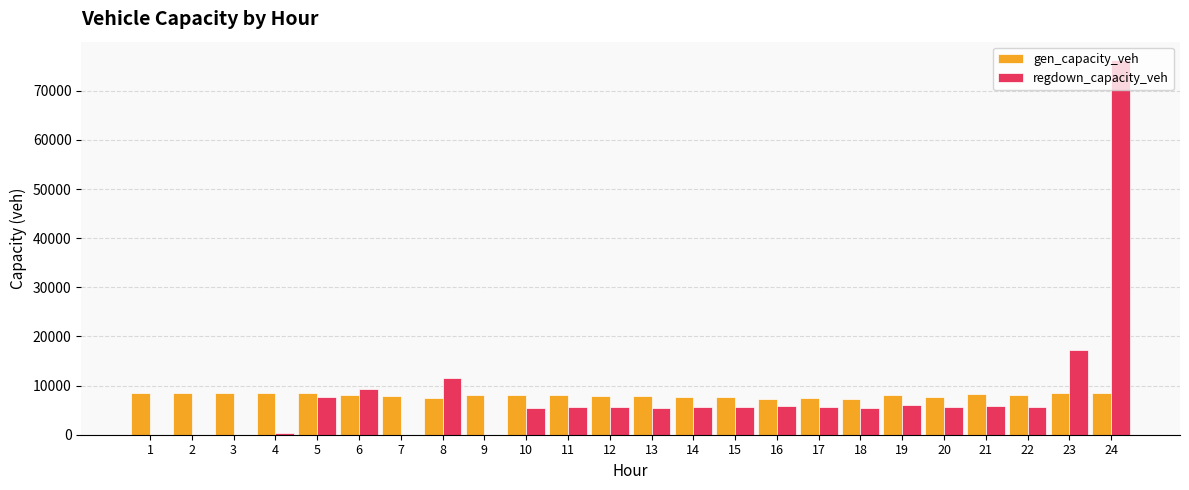

What is the maximum value shown in the chart?

76189.8